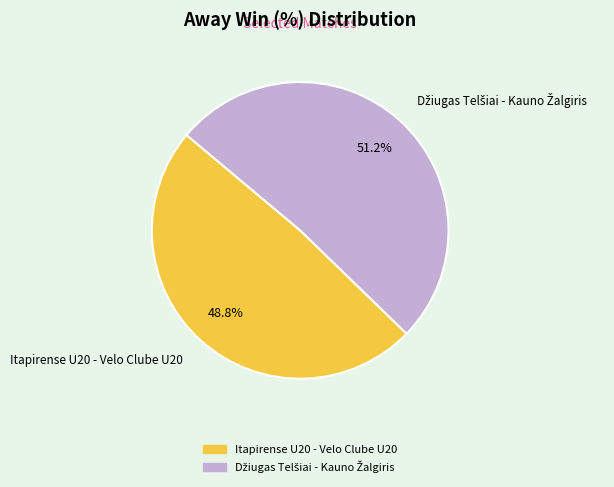

Does Itapirense U20 - Velo Clube U20 represent more than half of the total?

No